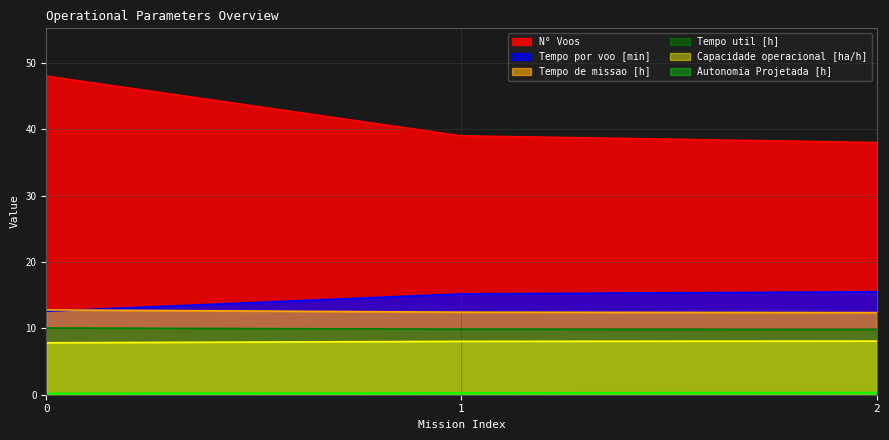

What is the difference between the highest and lowest values at 0?

47.8